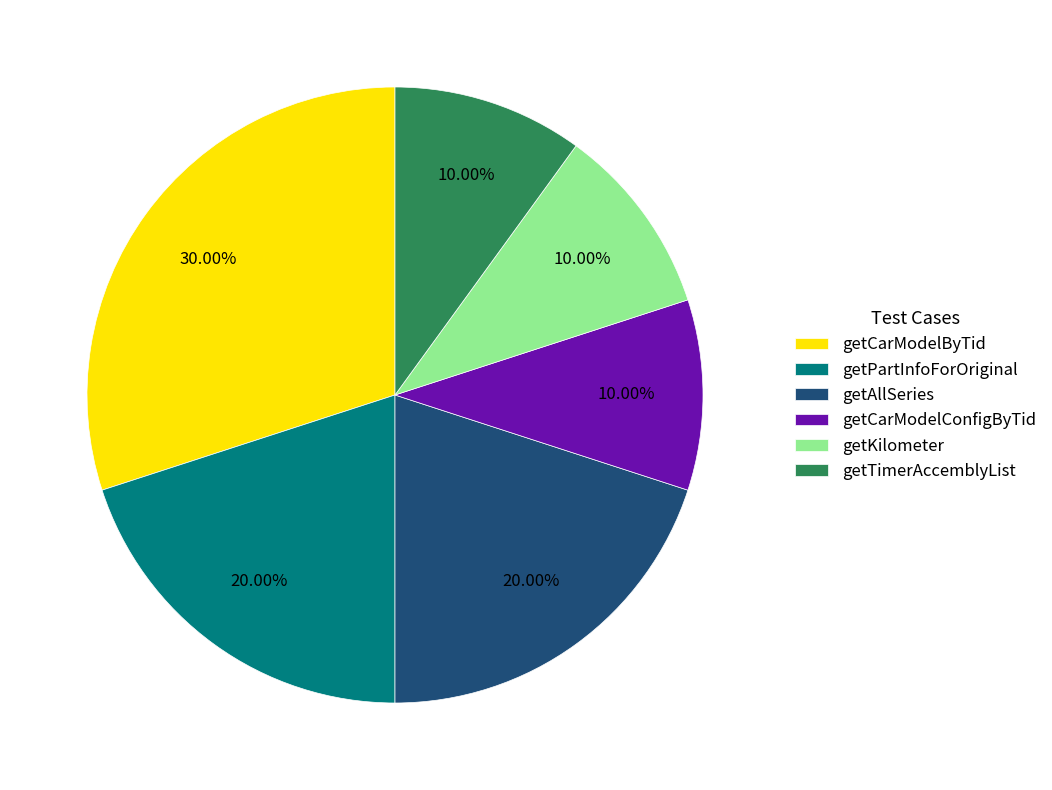

Between getTimerAccemblyList and getPartInfoForOriginal, which is larger?

getPartInfoForOriginal